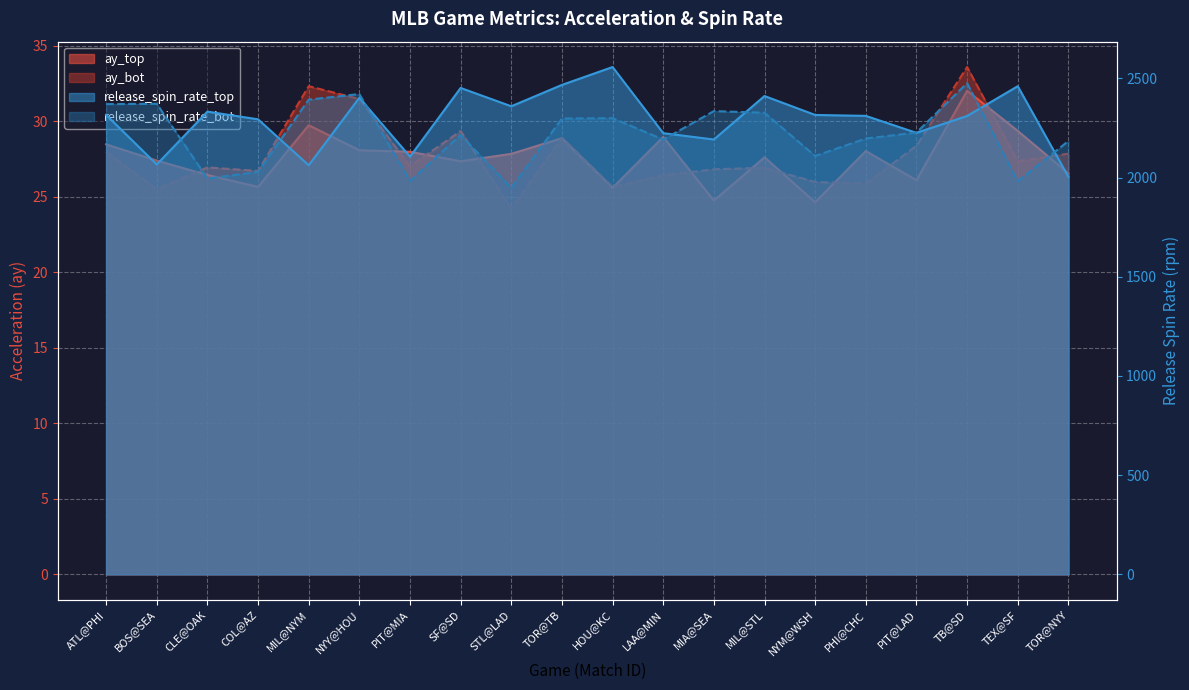

How many data points does each series have?

20